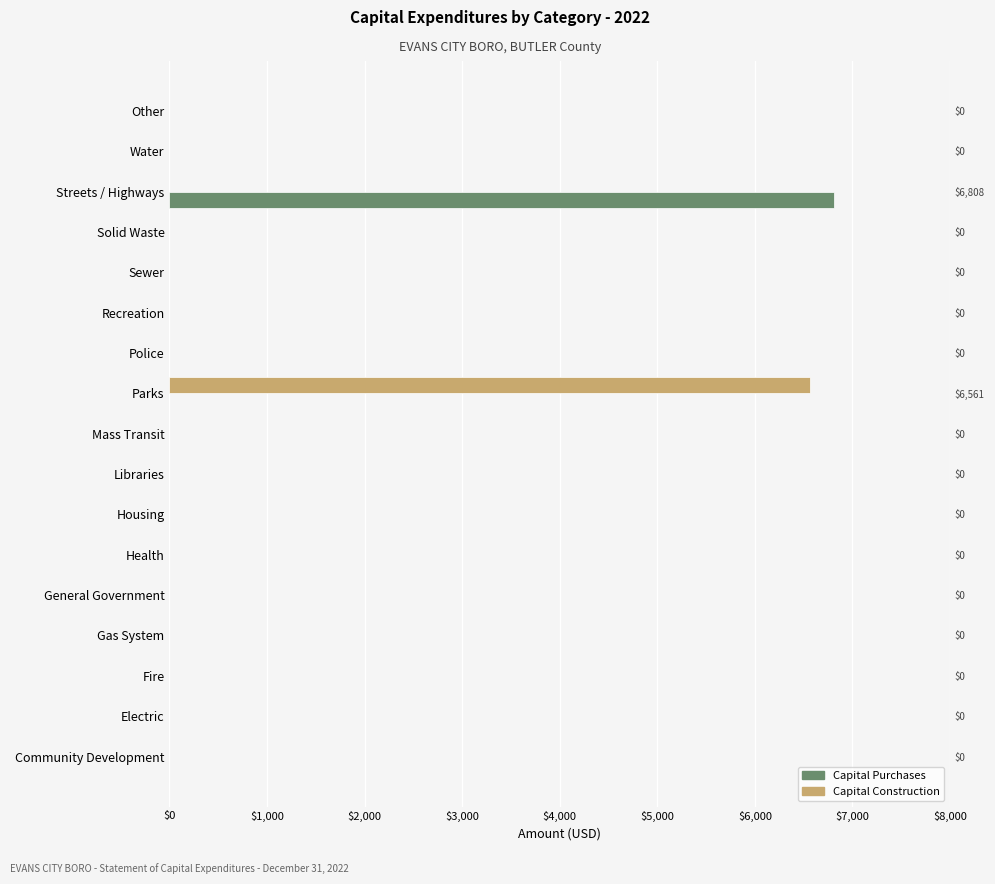

Does the chart contain stacked bars?

No